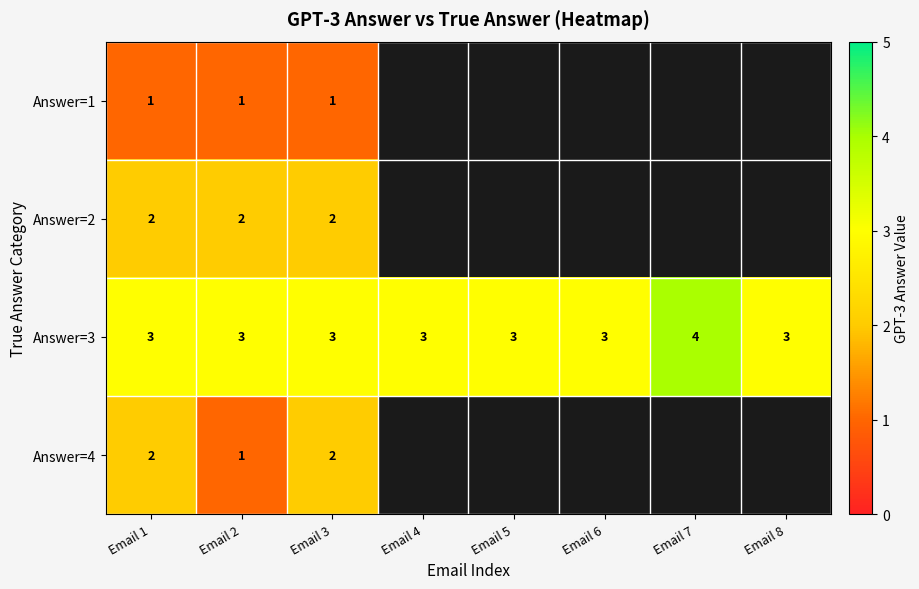

How many series are shown in this chart?

4